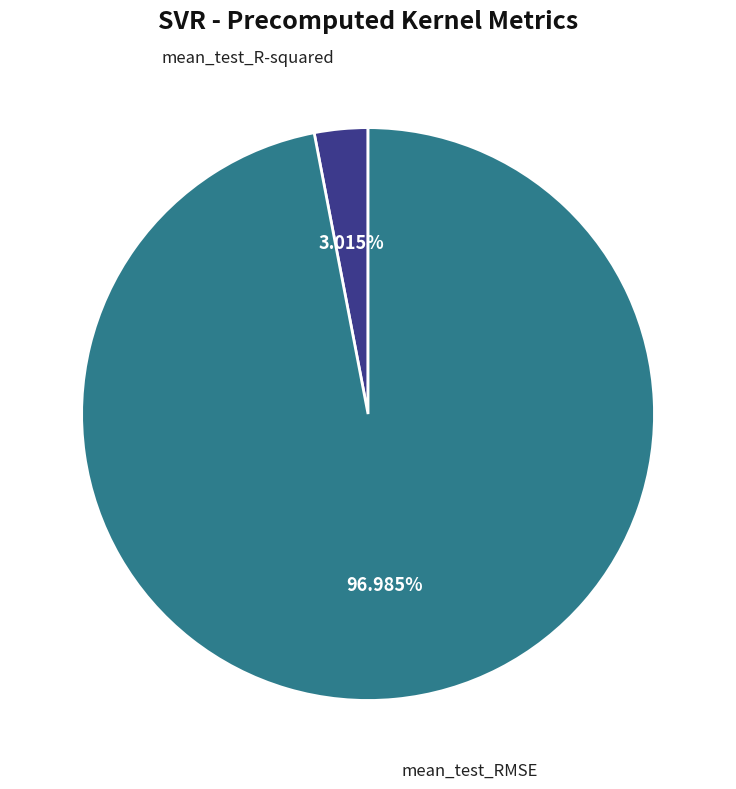

Does any single category account for the majority?

Yes